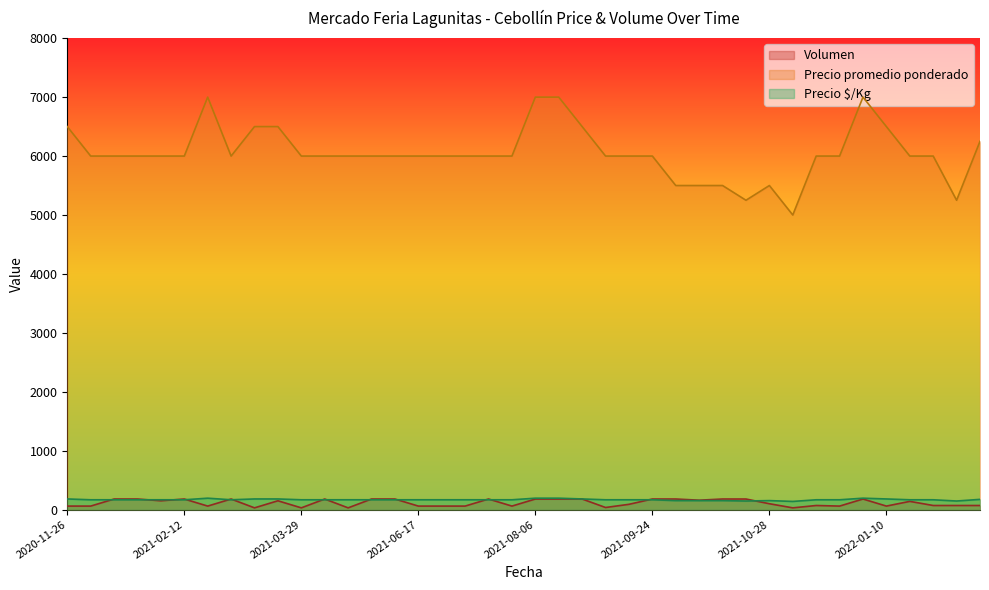

True or false: Precio $/Kg has a value of 167 at 2021-05-11.

True